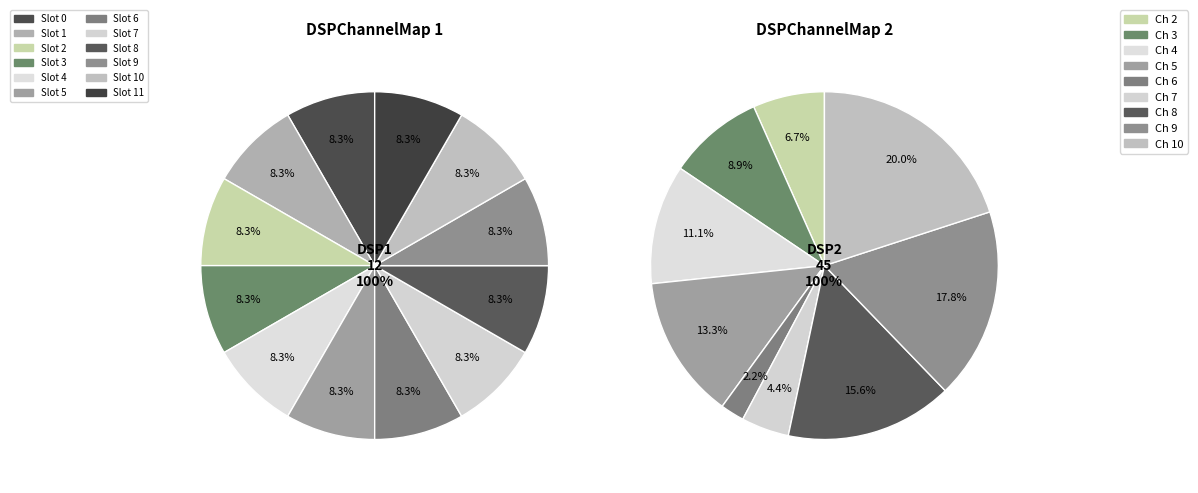

To the nearest percent, what is the combined percentage of 3 and 4?

20%